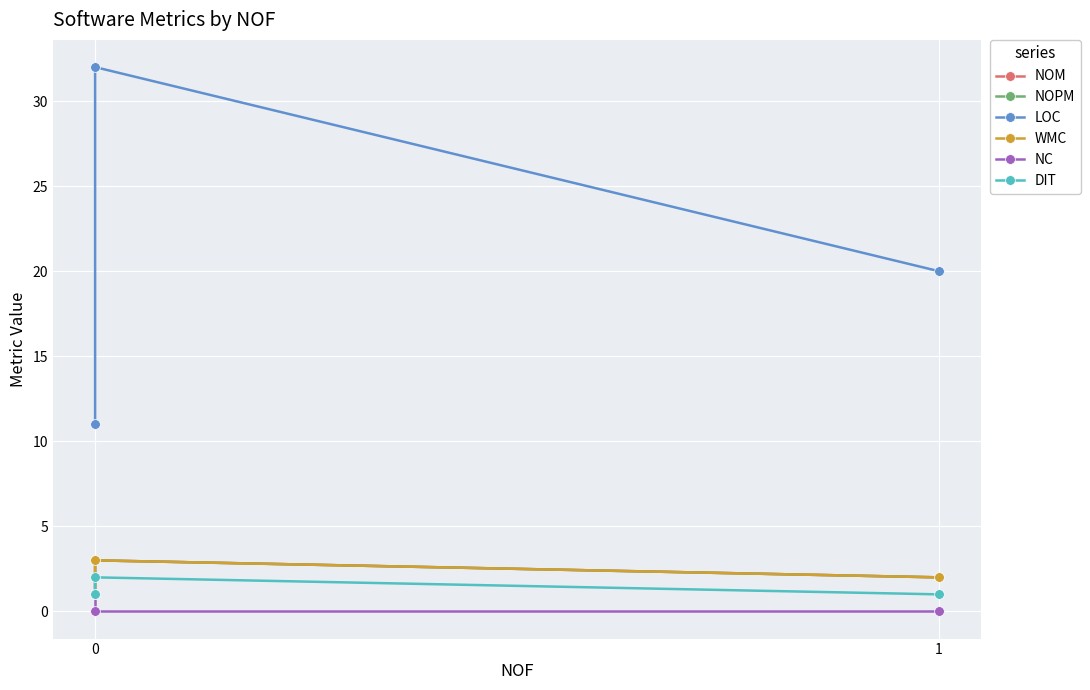

Reading left to right, what are all the values shown in this chart?

NOM: 1	3	2
NOPM: 1	3	2
LOC: 11	32	20
WMC: 1	3	2
NC: 1	0	0
DIT: 1	2	1